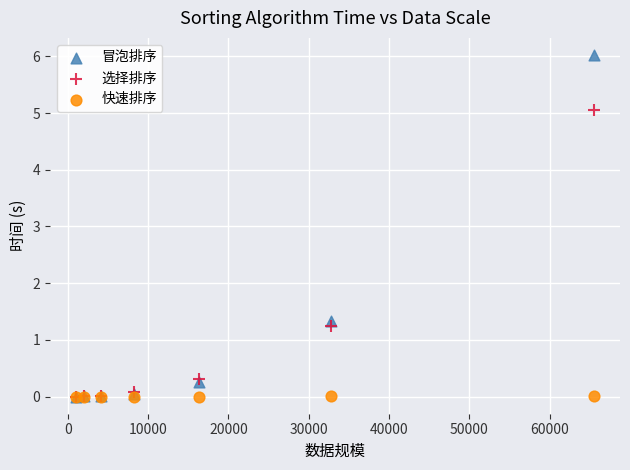

In the 冒泡排序 series, what Y value is closest to 3?

1.3